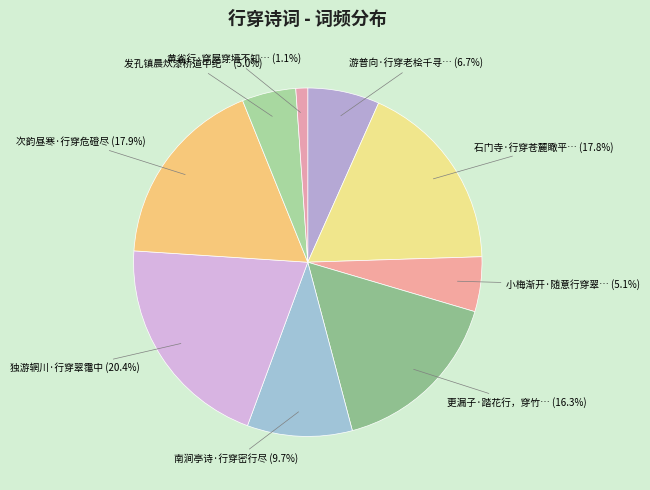

Count the number of slices in the pie.

9